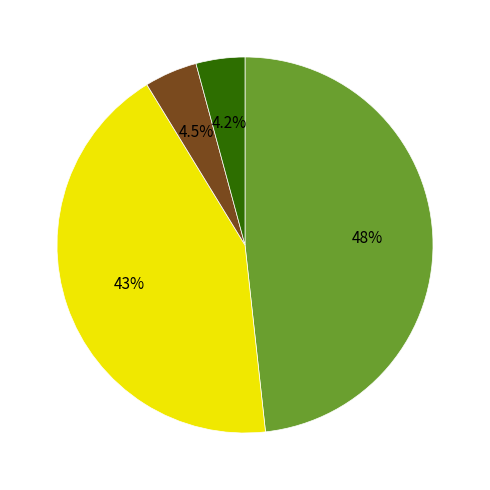

Does any single category account for the majority?

No